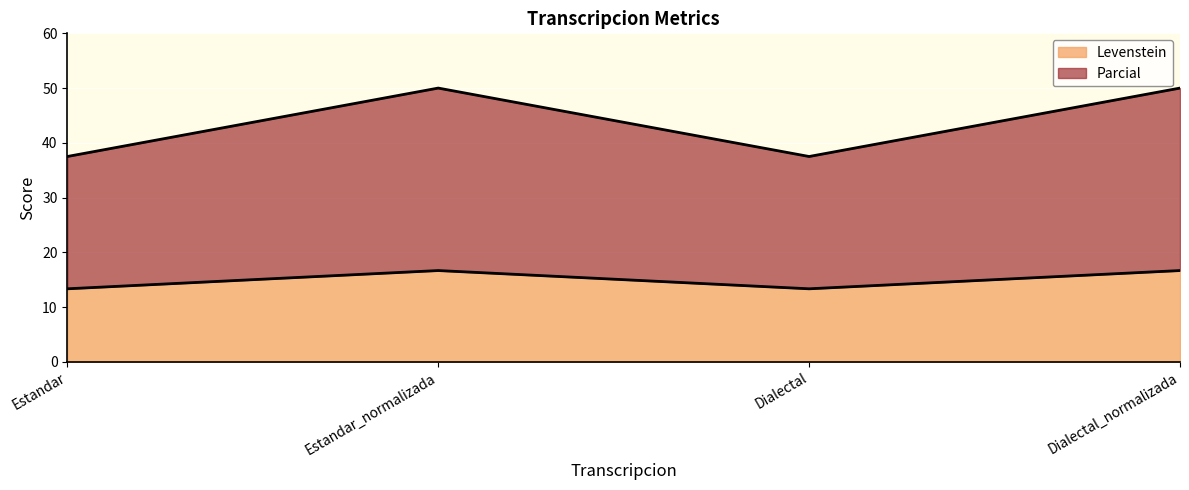

The Levenstein series shows 13.3 at Estandar. True or false?

True